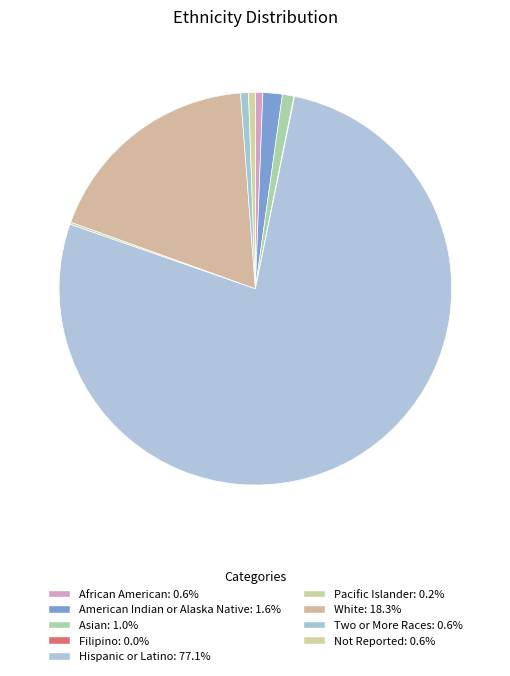

Is there a majority slice in this chart?

Yes